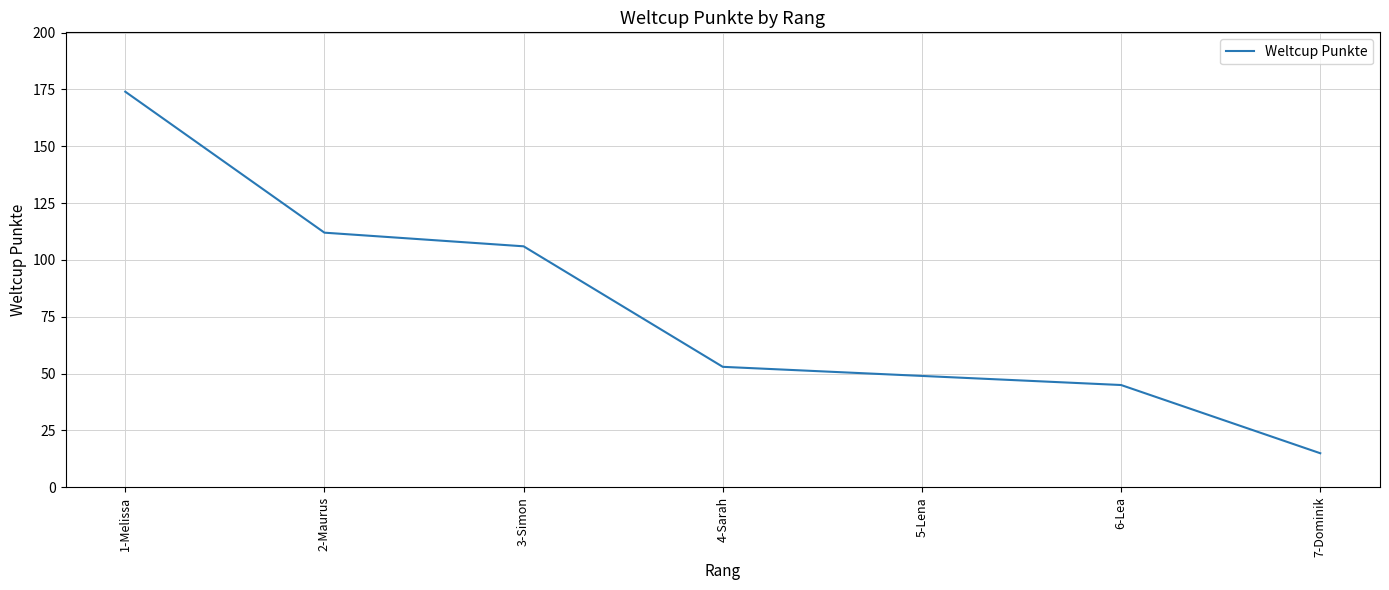

What is the difference between the maximum and minimum values?

159